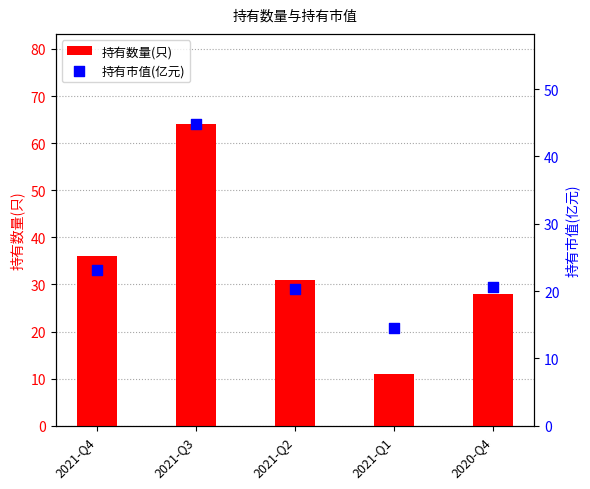

What is the total value across all series at 2021-Q1?

25.5